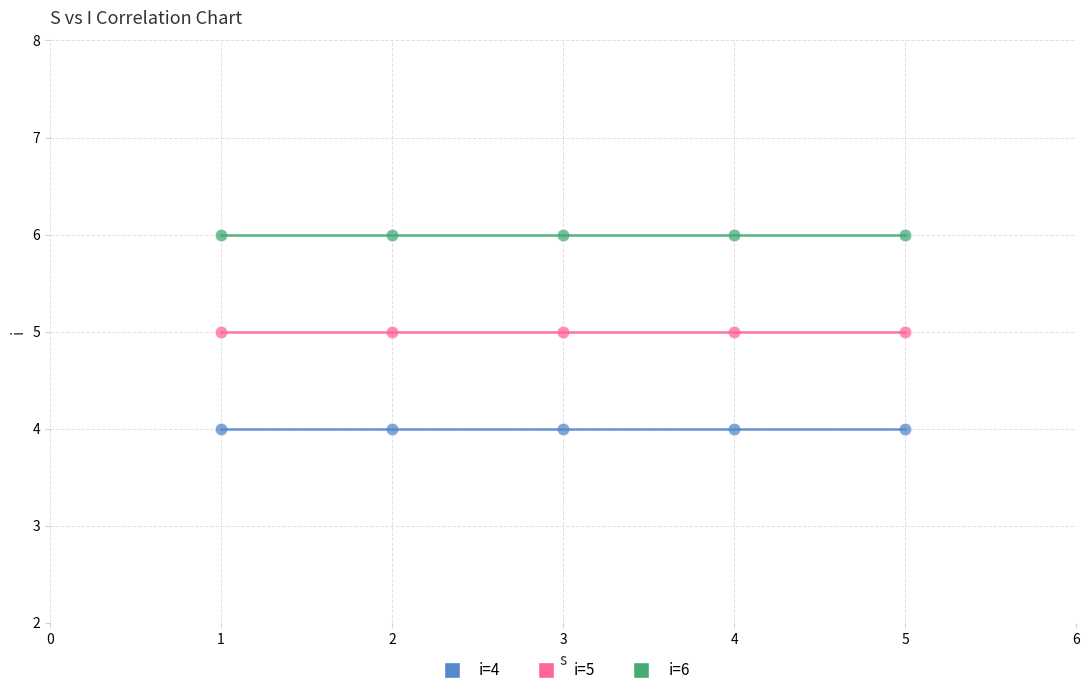

Which series contains the highest Y value?

i=6